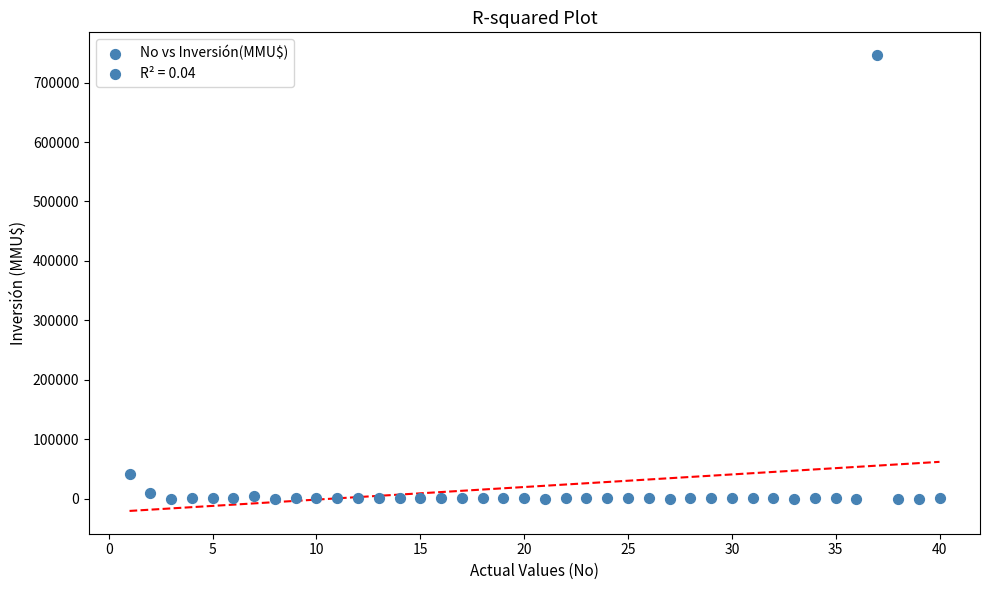

What Y value in the scatter plot is closest to 373159?

40815